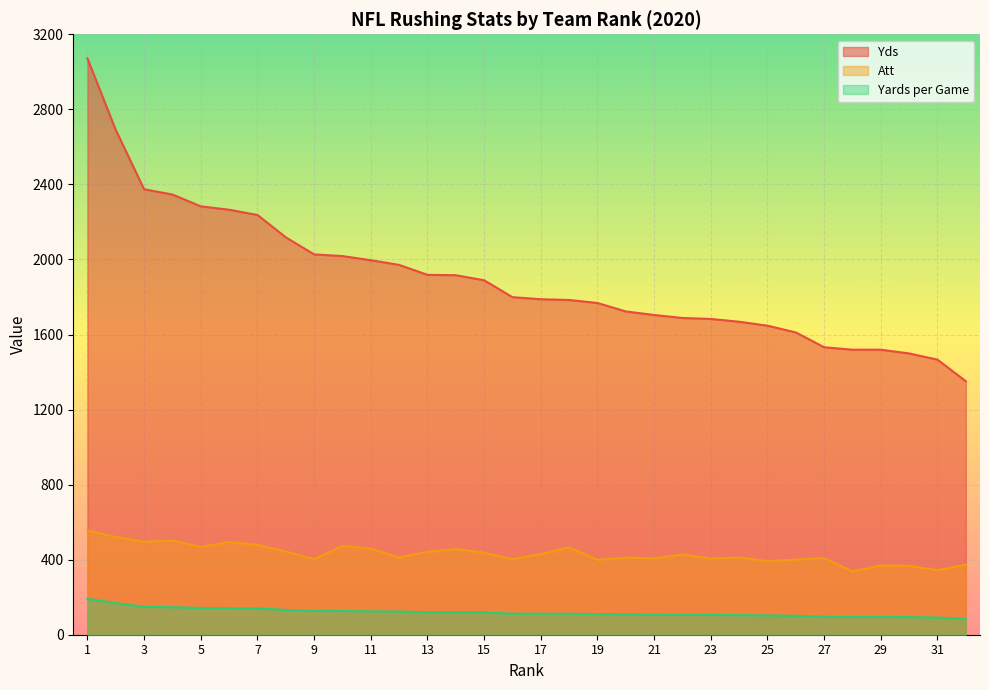

The value of Att at 3 is 688.6. True or false?

False